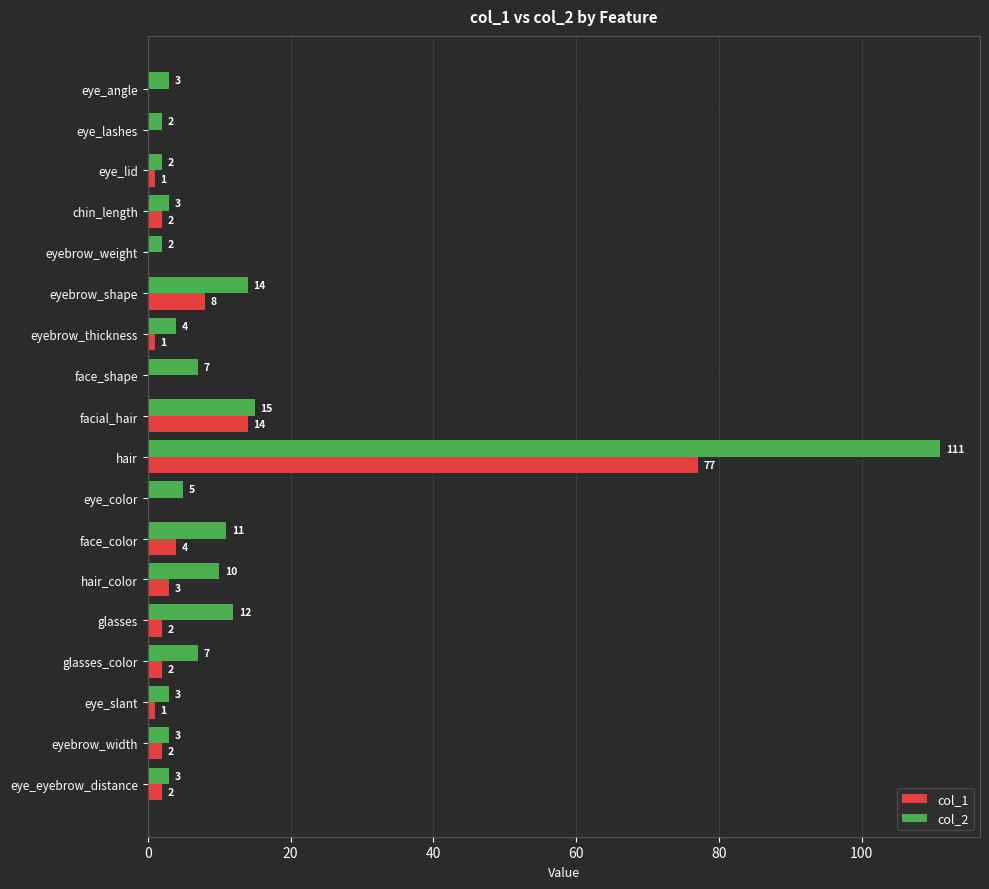

Between eyebrow_weight and hair, which series saw the biggest shift?

col_2